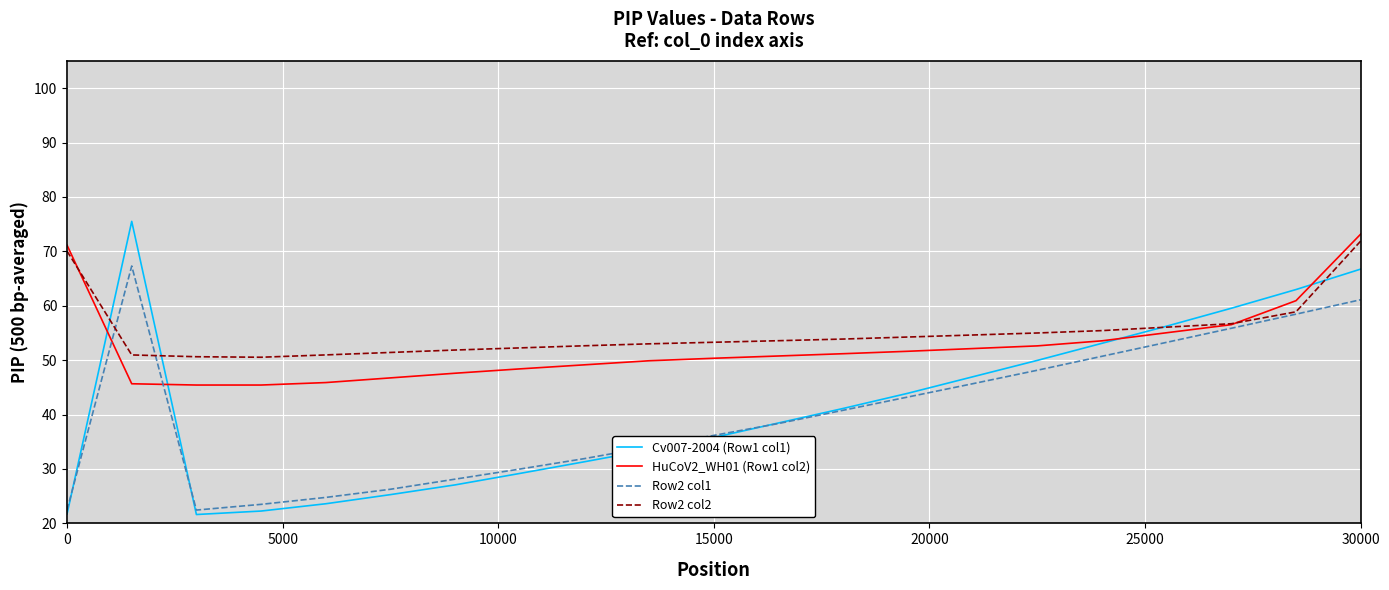

What is the maximum value for Row2 col1?

67.3